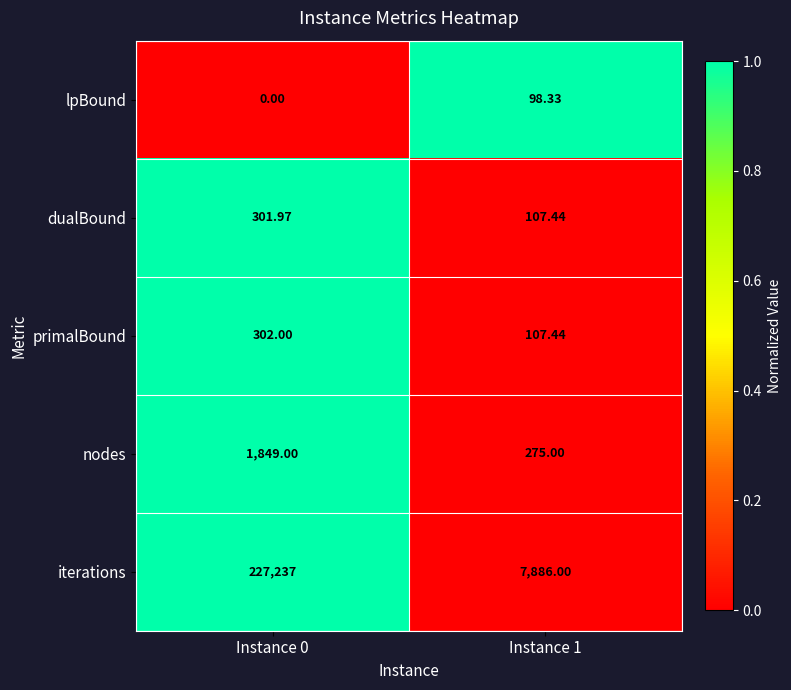

Which series has the largest total across all categories?

iterations